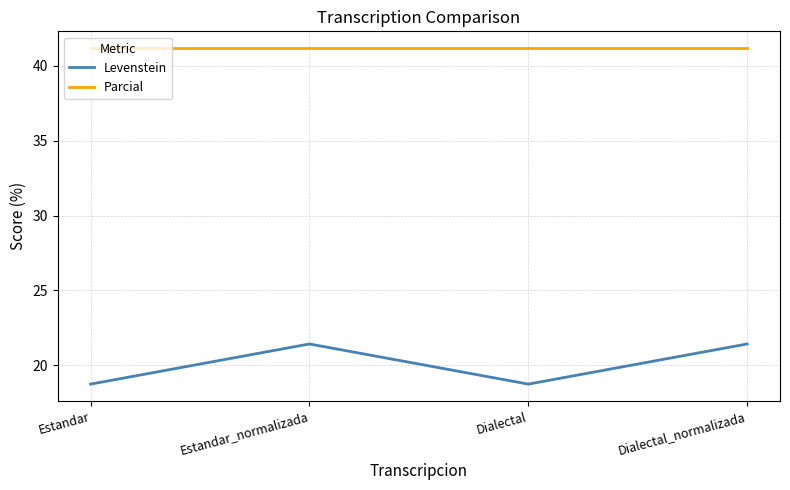

What position from the left is Dialectal_normalizada?

4